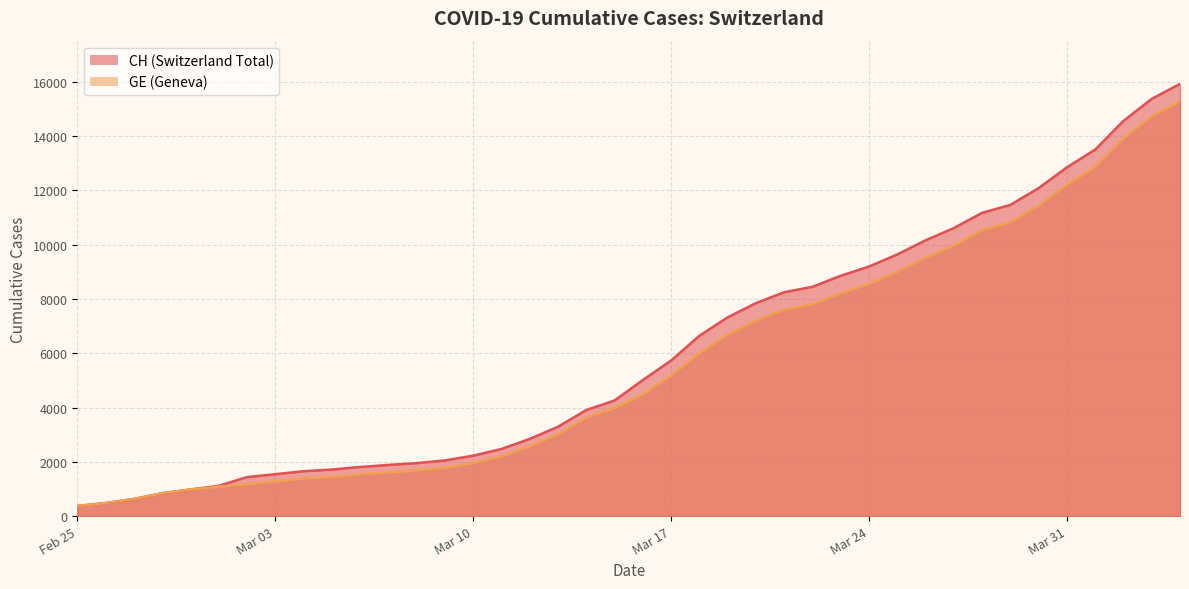

What is the total value across all series at Mar 31?

25062